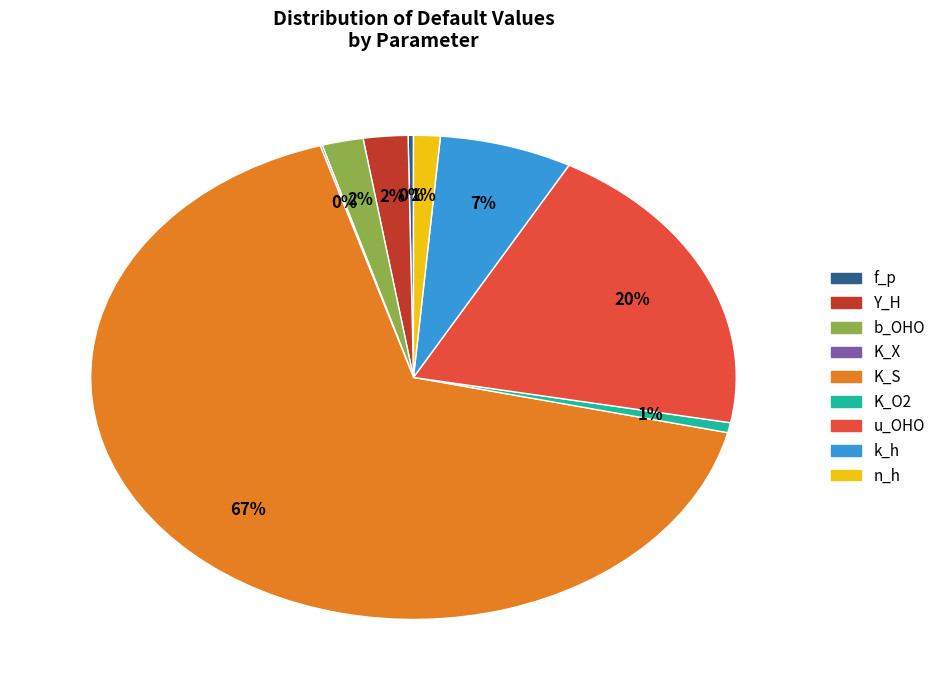

Does any single category account for the majority?

Yes